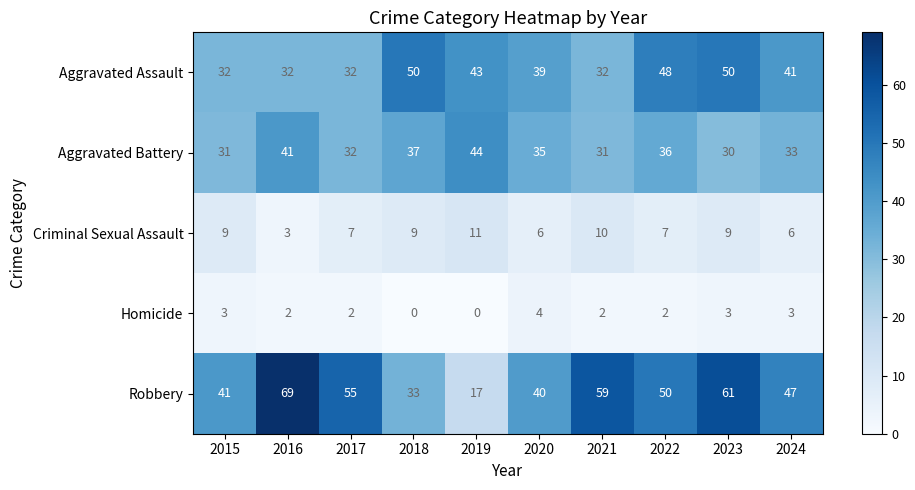

What is the spread (max minus min) of values at 2015?

38